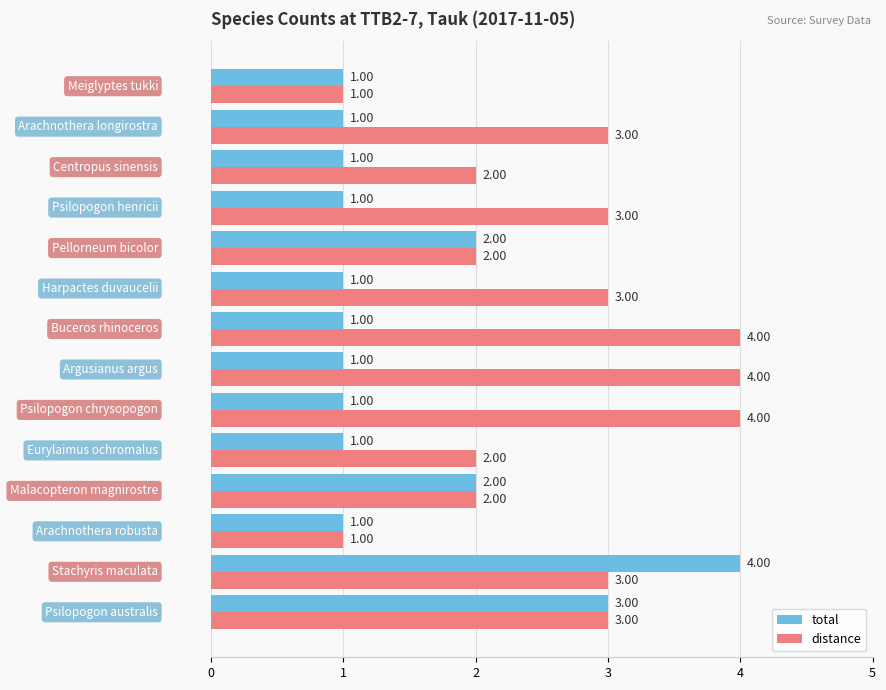

Rank the series by their average value, from lowest to highest.

total, distance